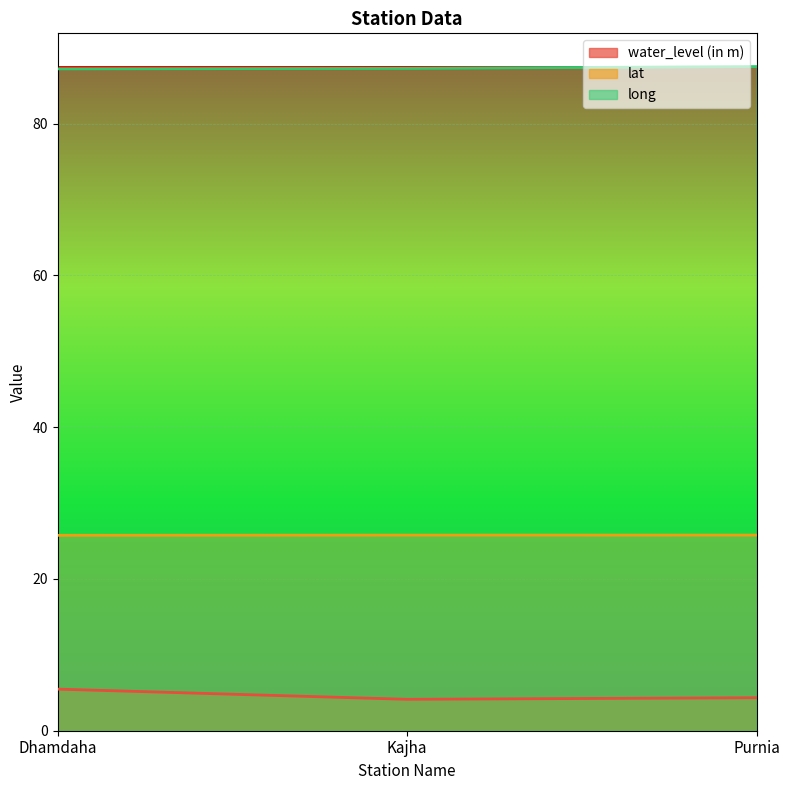

What is the value of the water_level (in m) point at the 1st from the left?

5.5